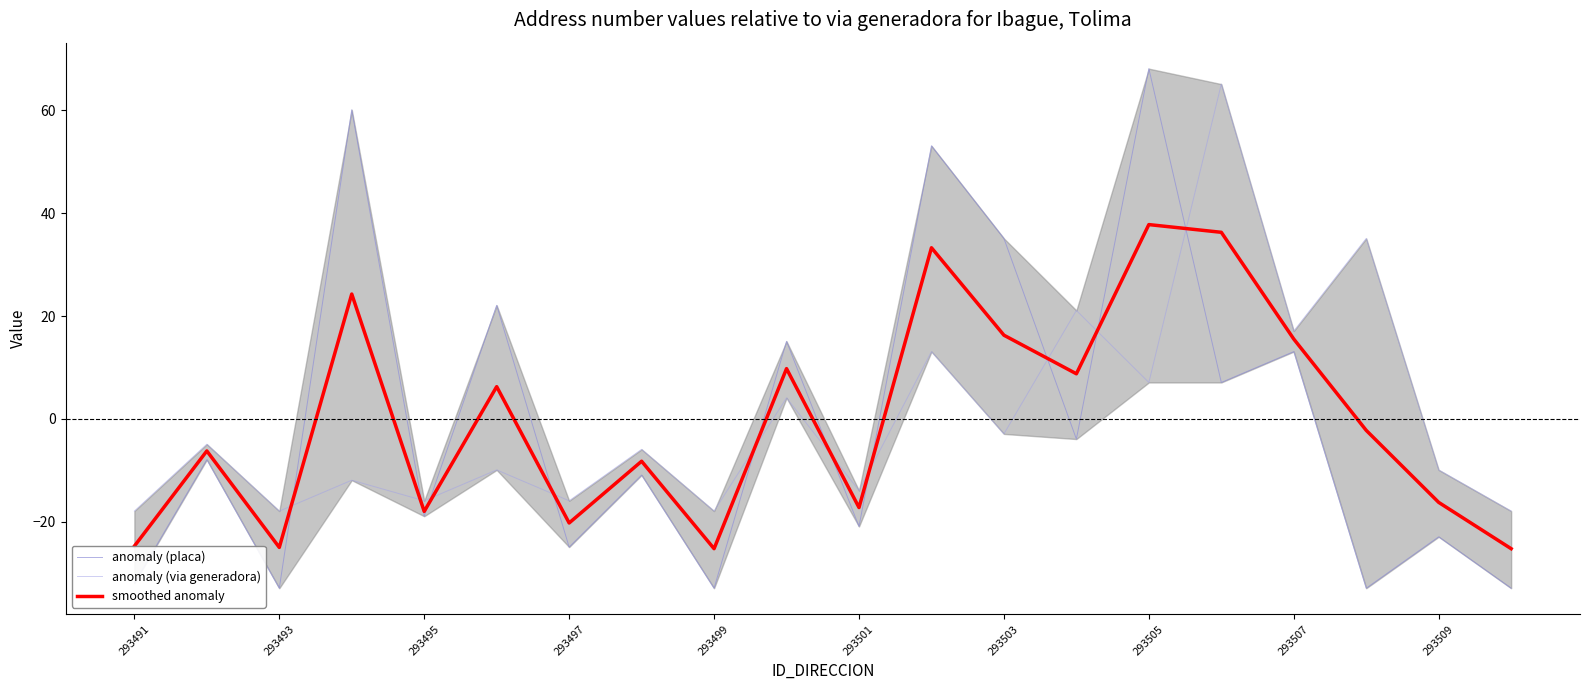

How many values in the anomaly (placa) series exceed -7?

9